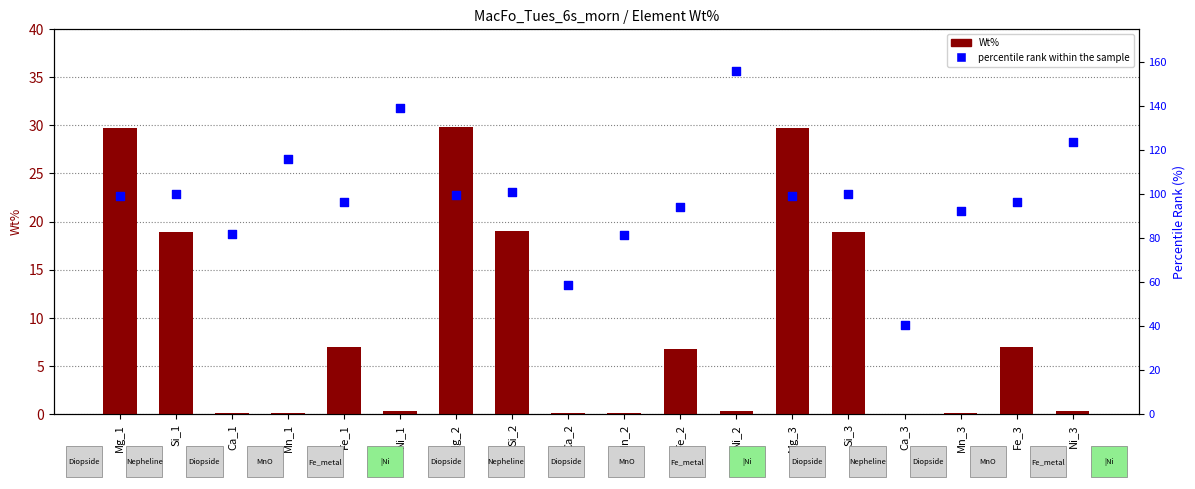

What are all the series names shown in the legend?

Wt%, percentile rank within the sample